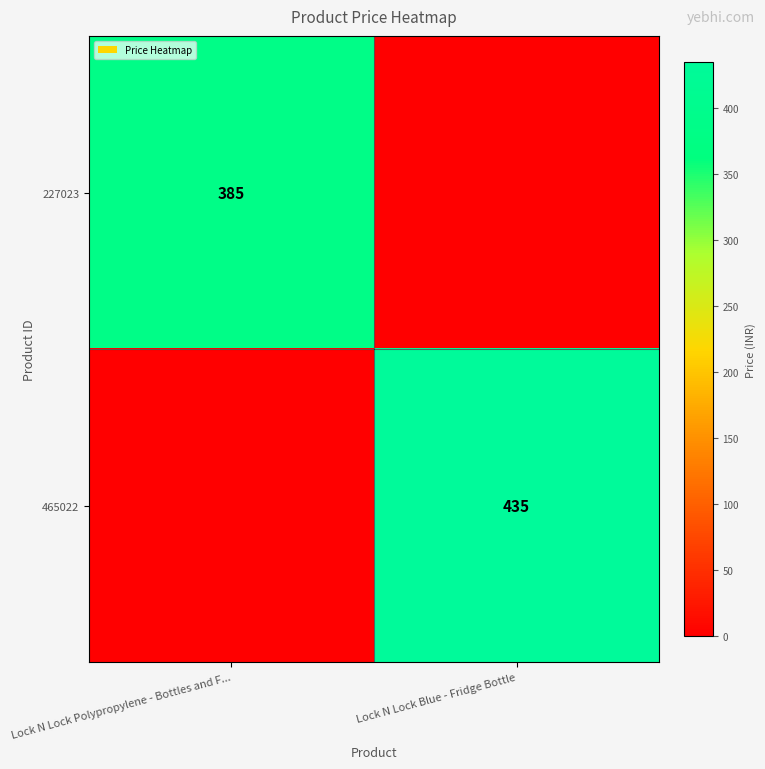

At how many categories does at least one series exceed 61?

2